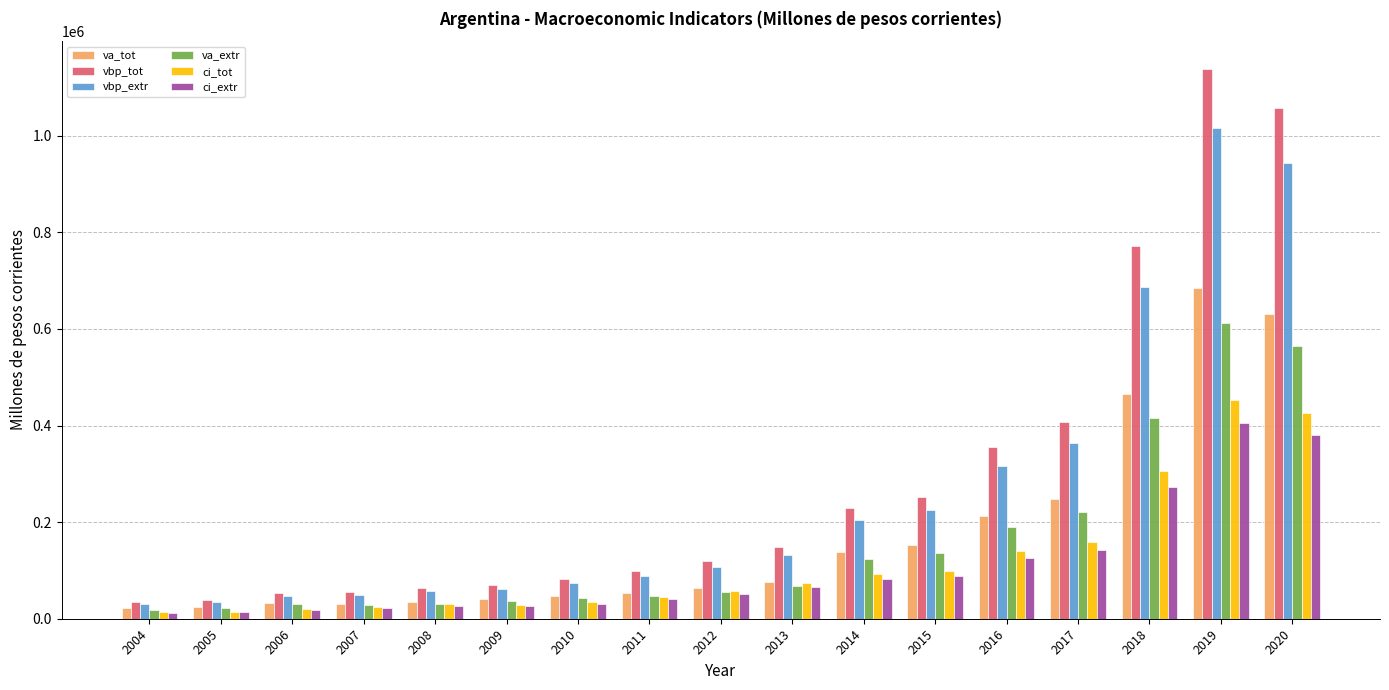

Between 2013 and 2017, which series saw the biggest shift?

vbp_tot